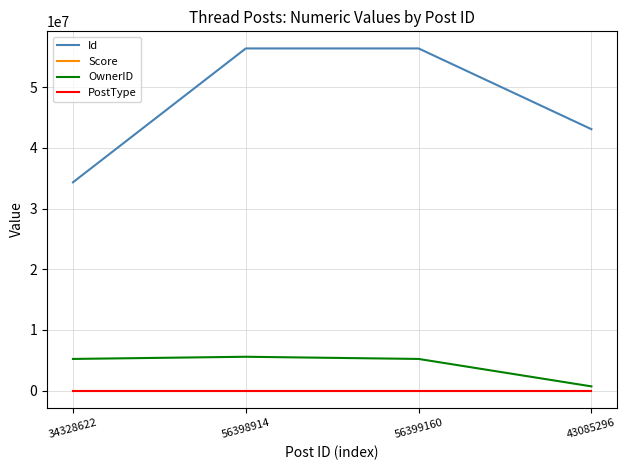

True or false: OwnerID has more than 0 interior local peaks.

True